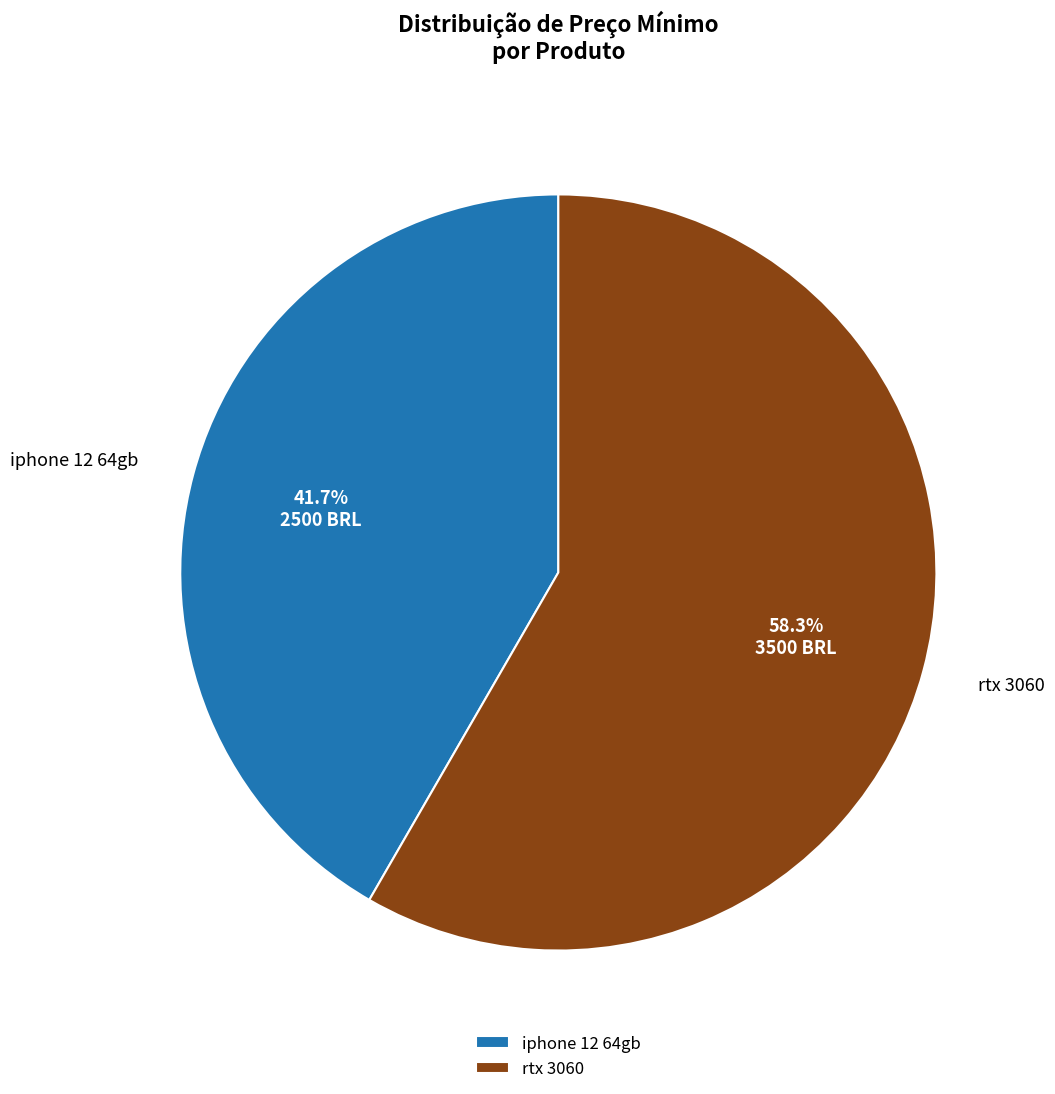

What percentage is the iphone 12 64gb slice, to the nearest percent?

42%